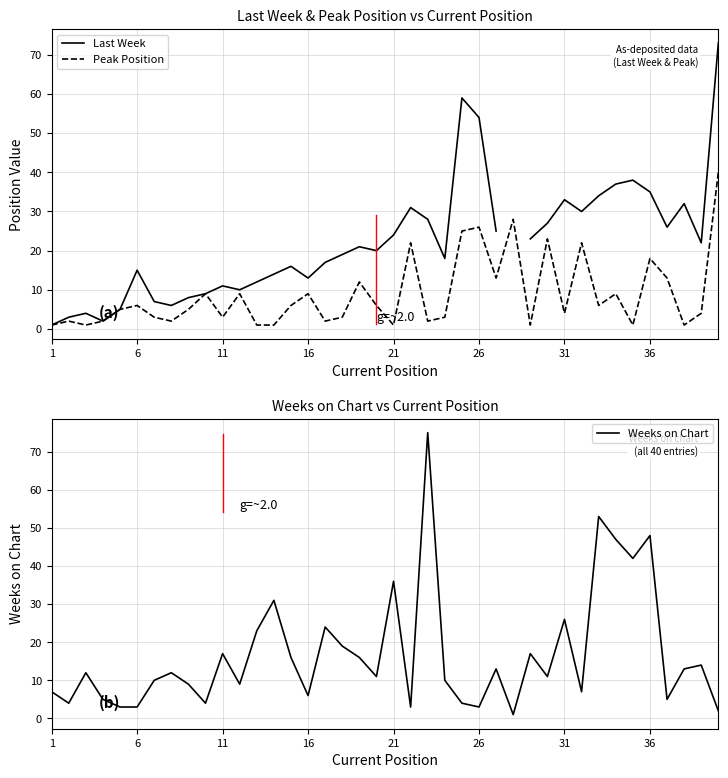

Where is Weeks on Chart nearest to the value 38?

21